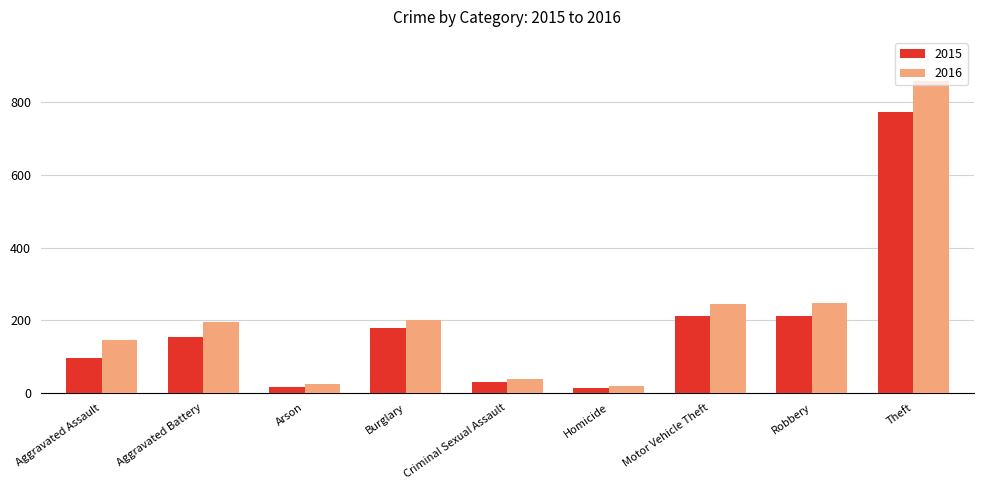

The value of 2015 at Motor Vehicle Theft is 286. True or false?

False